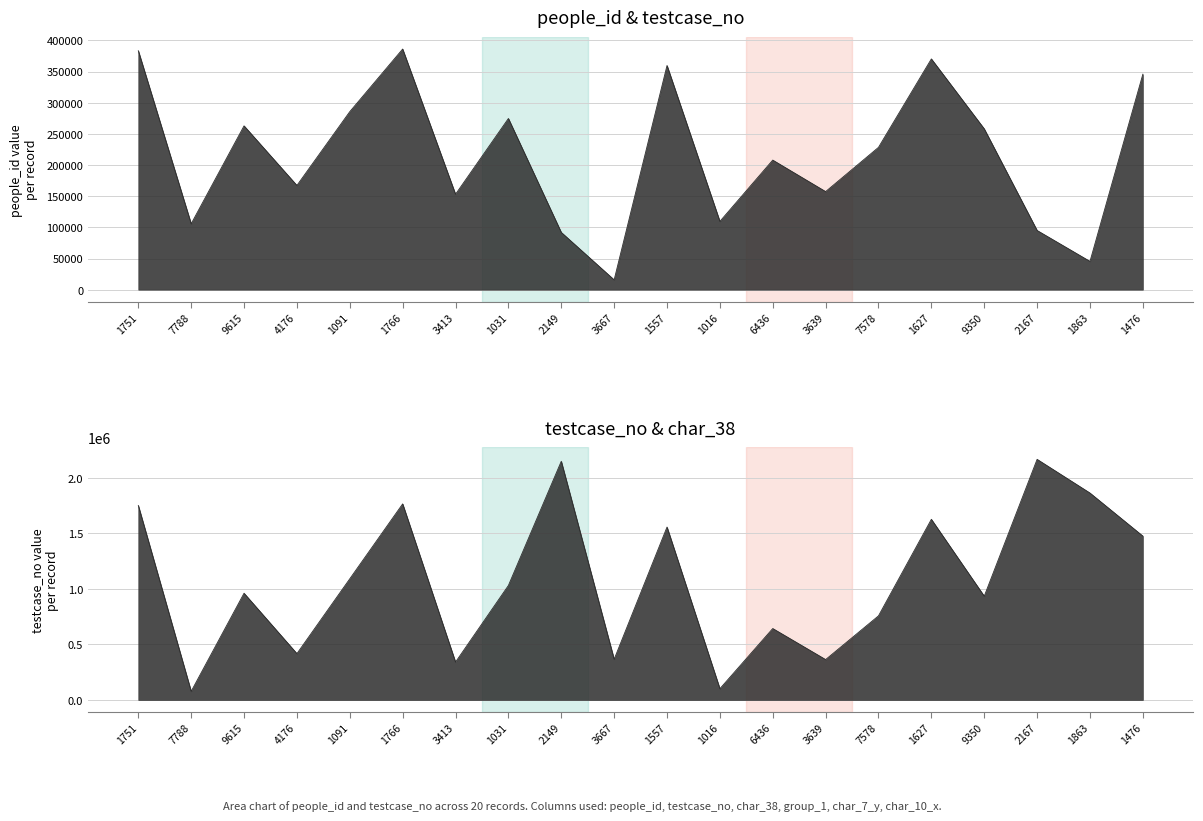

What is the maximum value for testcase_no?

2167408